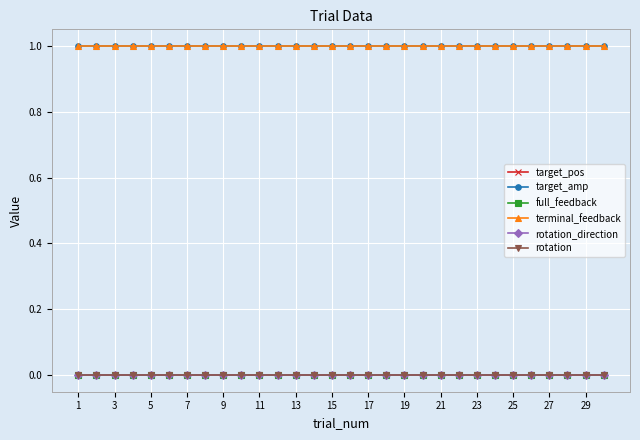

Which category has the lowest value in the rotation_direction series?

1